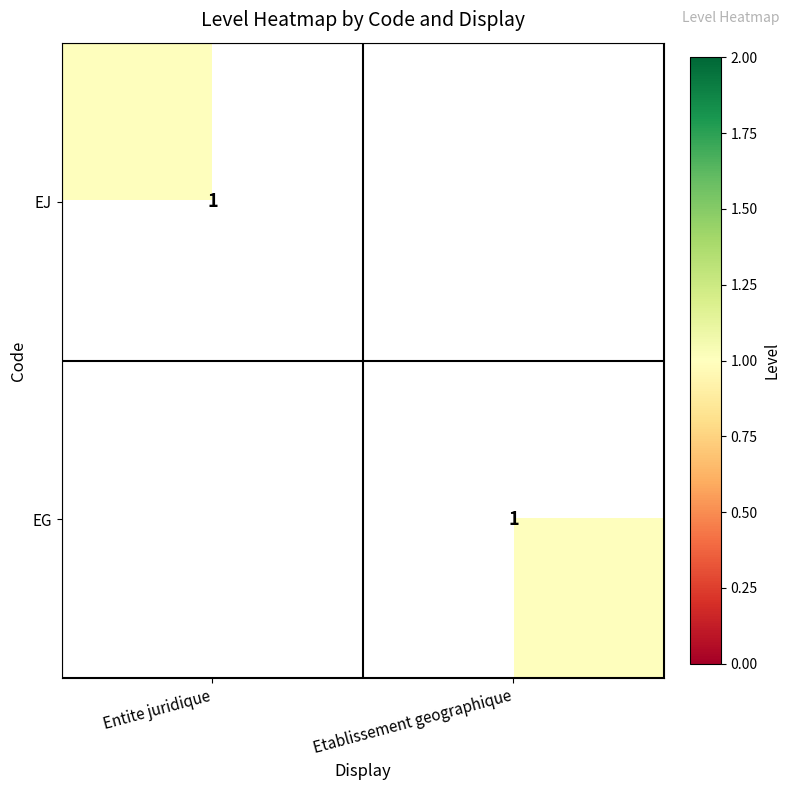

The EG series shows 2 at Etablissement geographique. True or false?

False